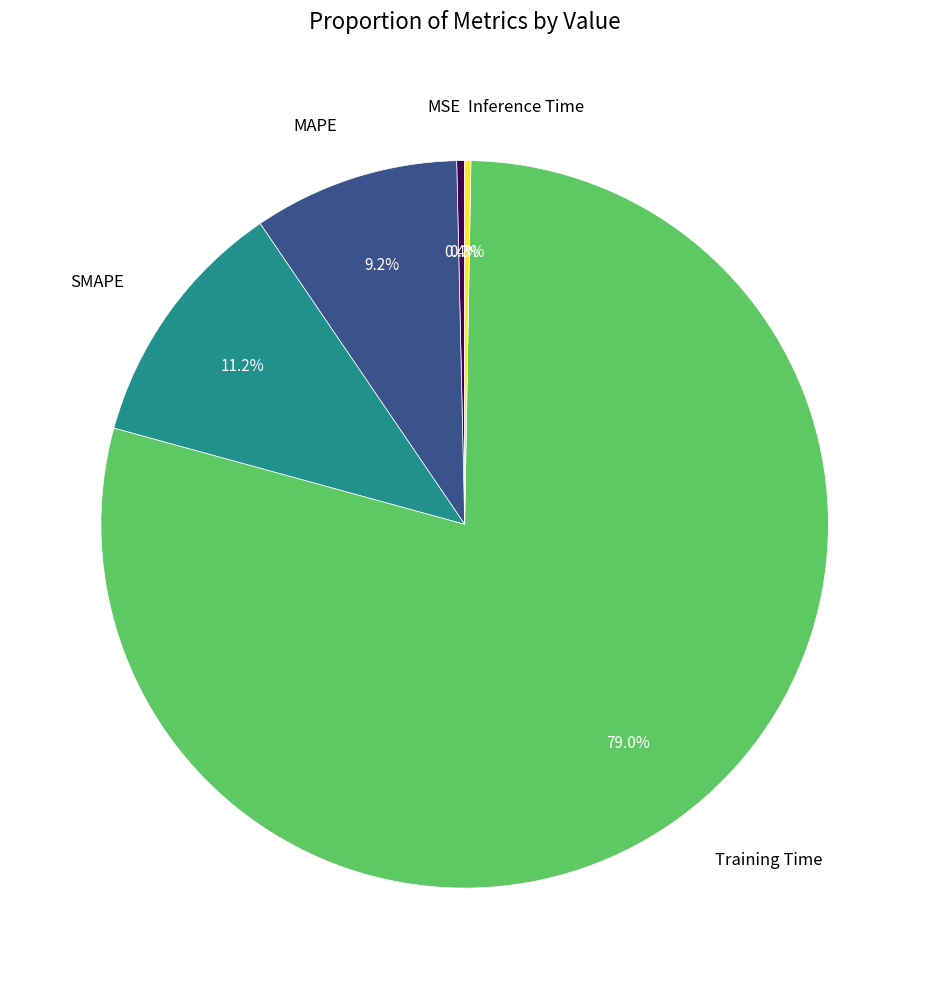

What portion of the pie excludes MSE?

99.6%